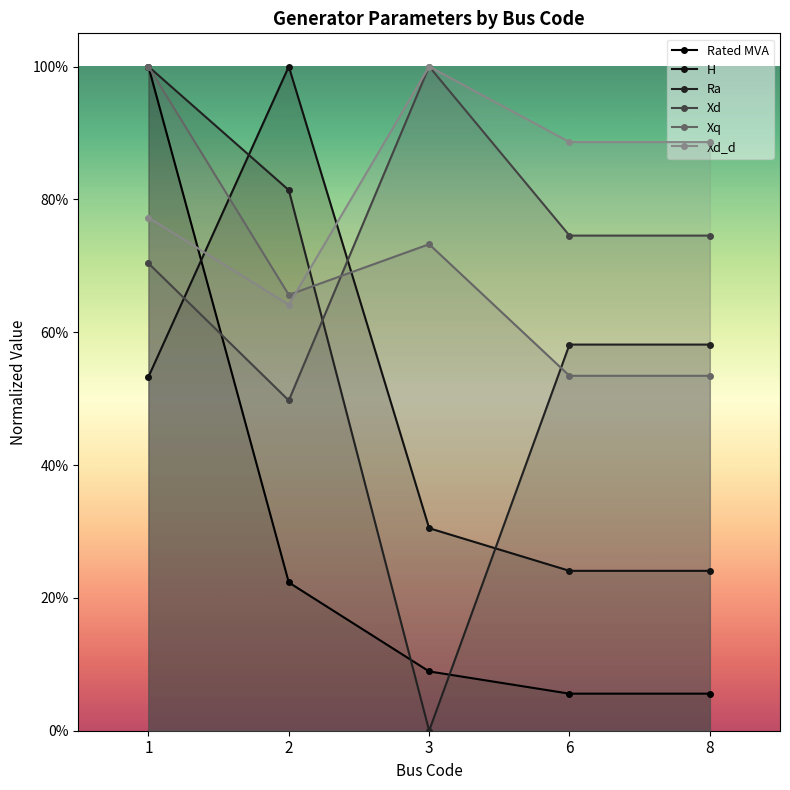

Reading left to right, transcribe all the data shown in this chart.

Rated MVA: 1.0	0.2	0.1	0.1	0.1
H: 0.5	1.0	0.3	0.2	0.2
Ra: 1.0	0.8	0.0	0.6	0.6
Xd: 0.7	0.5	1.0	0.7	0.7
Xq: 1.0	0.7	0.7	0.5	0.5
Xd_d: 0.8	0.6	1.0	0.9	0.9